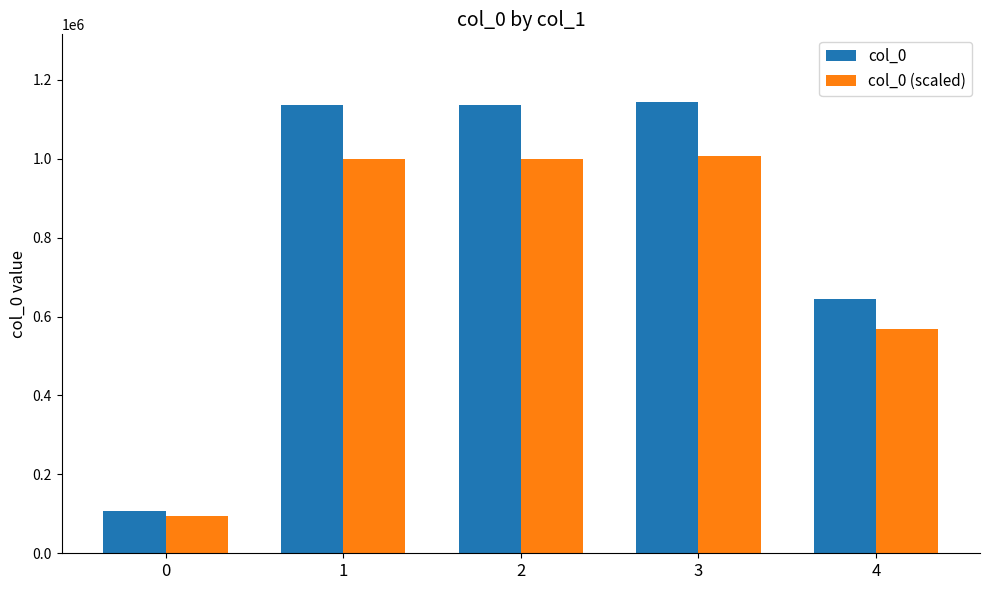

Which series changed the most between 0 and 1?

col_0